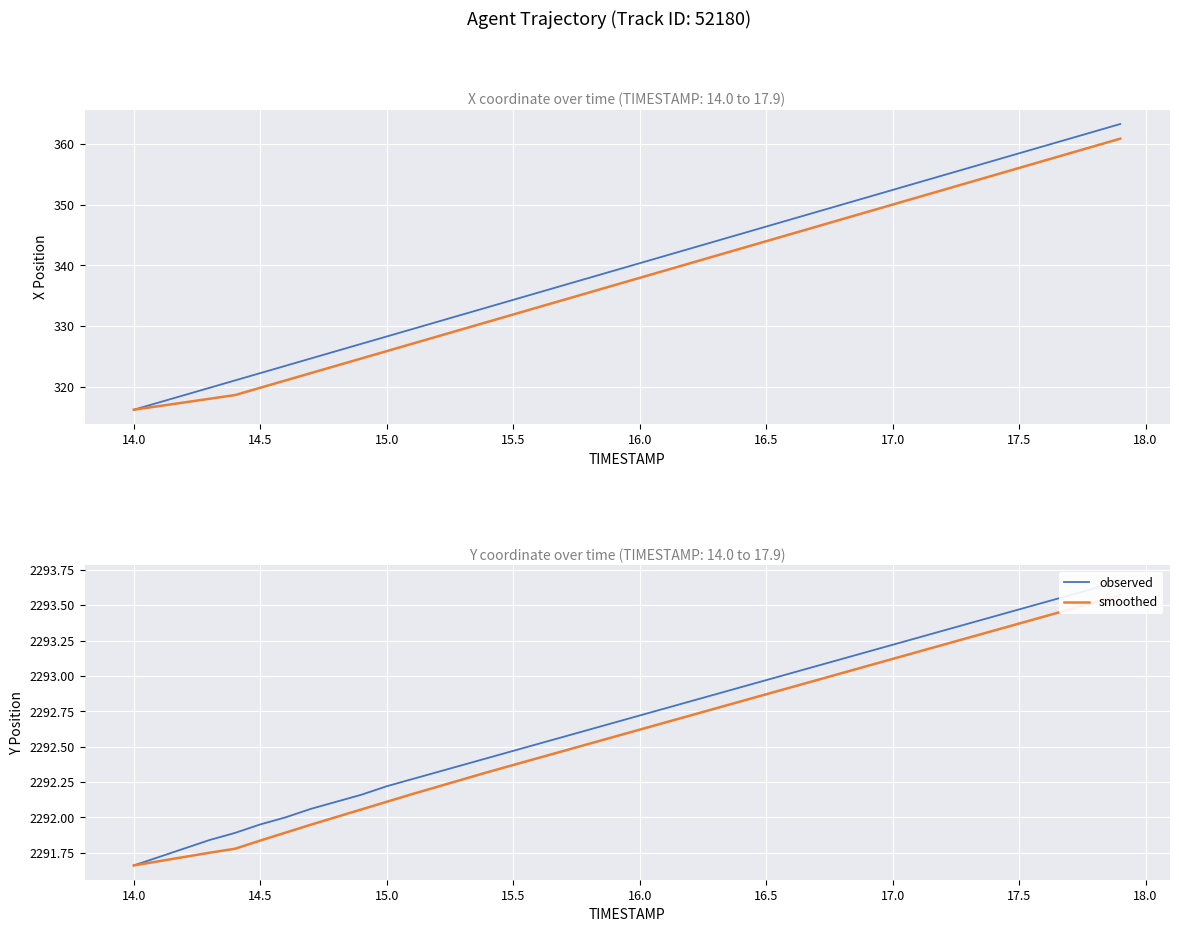

How many distinct data groups are displayed?

2